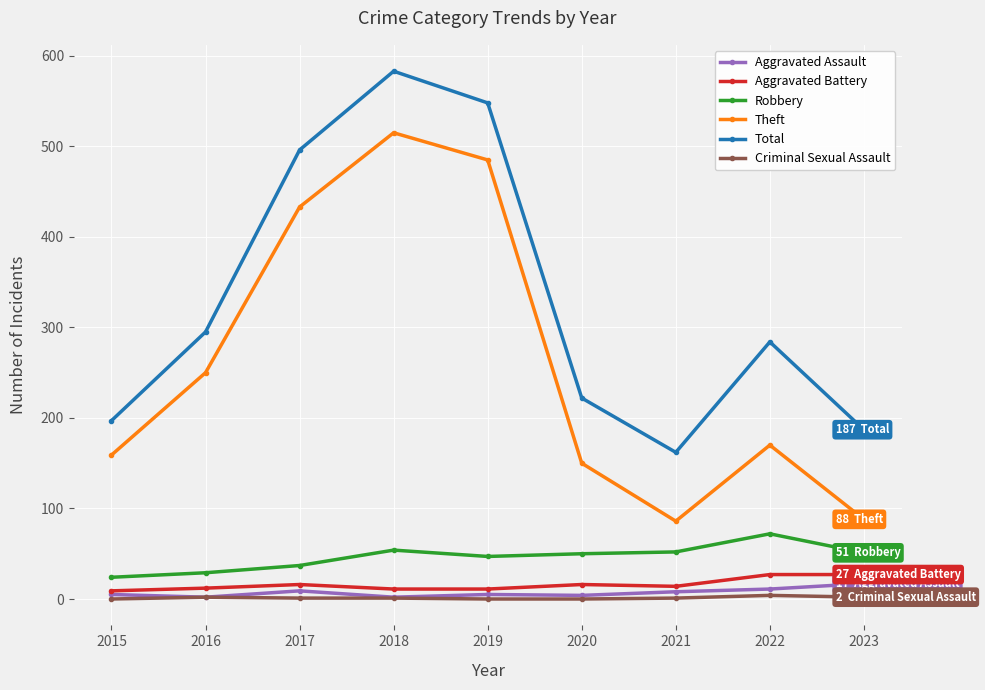

List the series in order of their peak value, highest first.

Total, Theft, Robbery, Aggravated Battery, Aggravated Assault, Criminal Sexual Assault